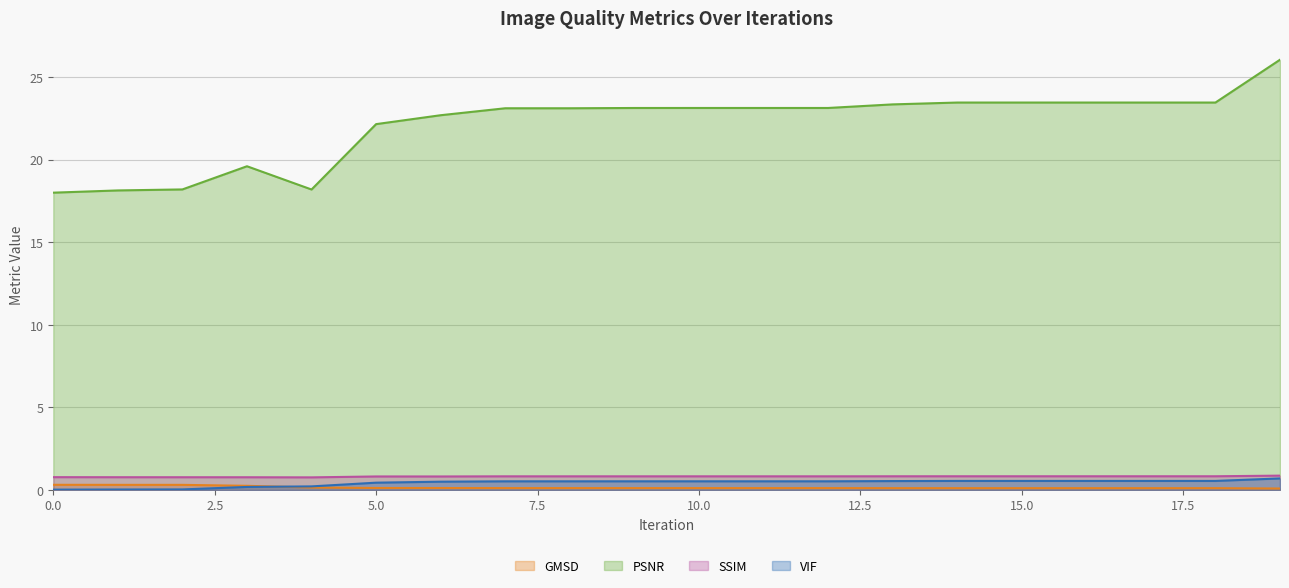

How many values in the PSNR series are below 23?

7